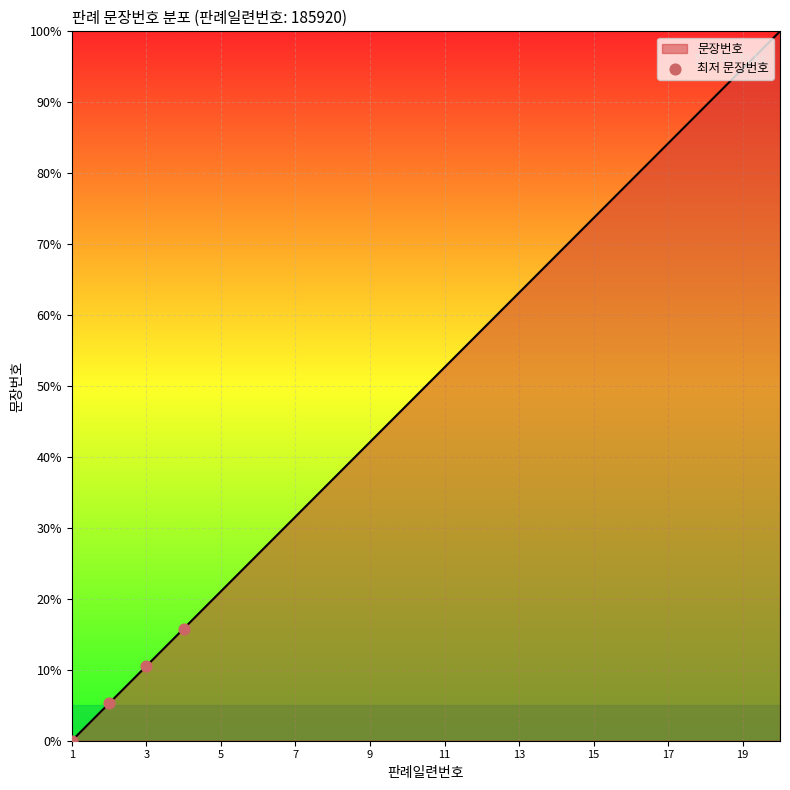

What is the difference between the maximum and minimum values?

100.0